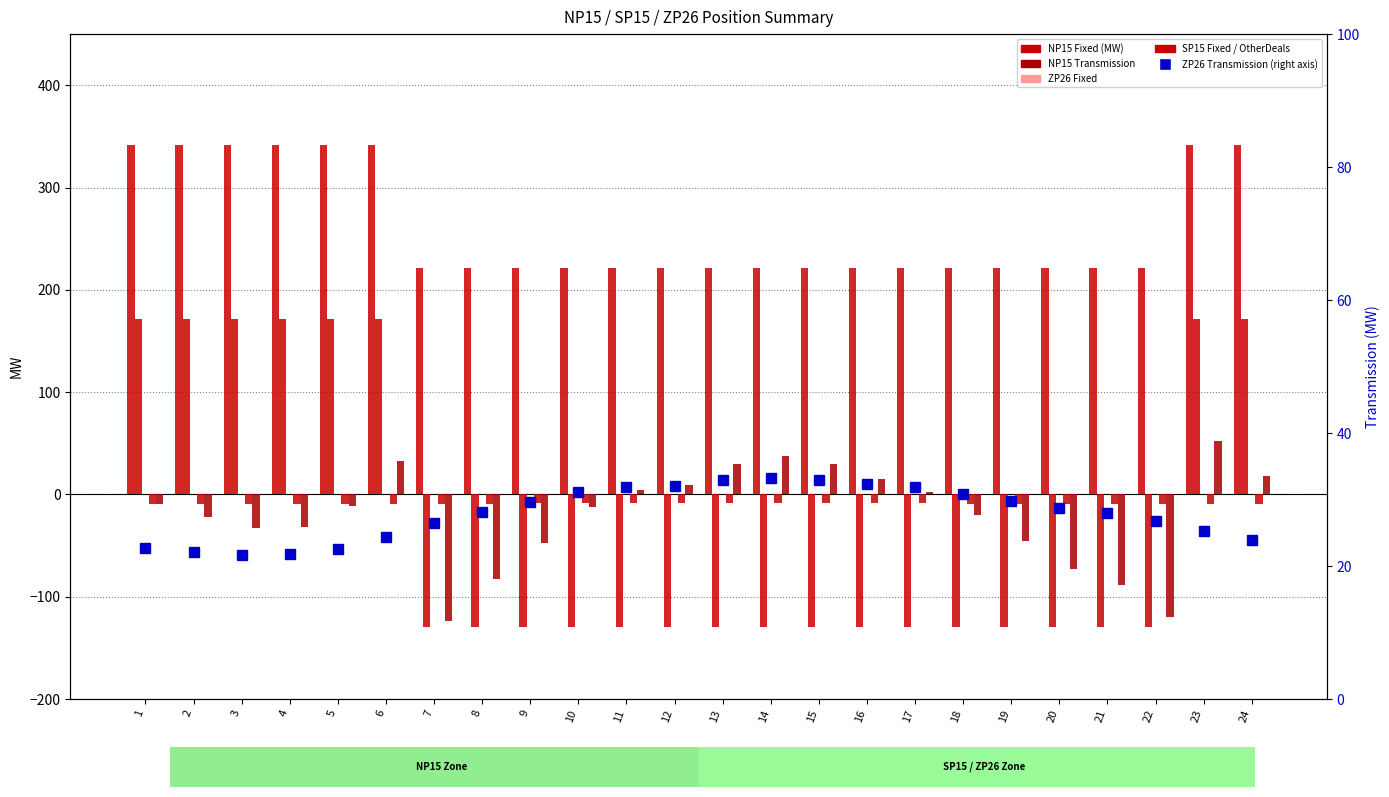

Are the bars grouped side by side (vs. stacked)?

Yes